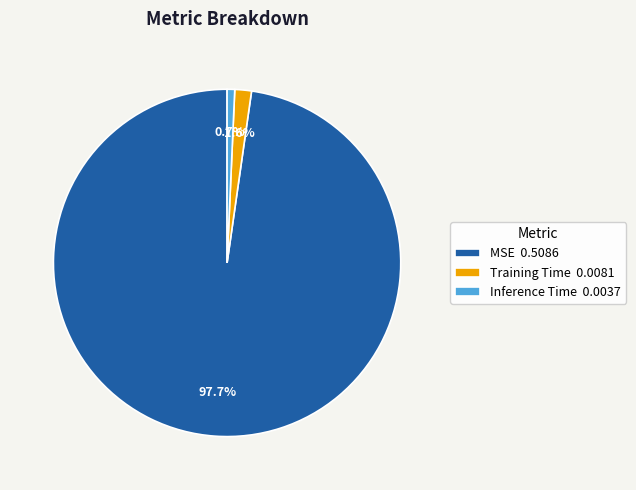

Does MSE account for over 50% of the chart?

Yes